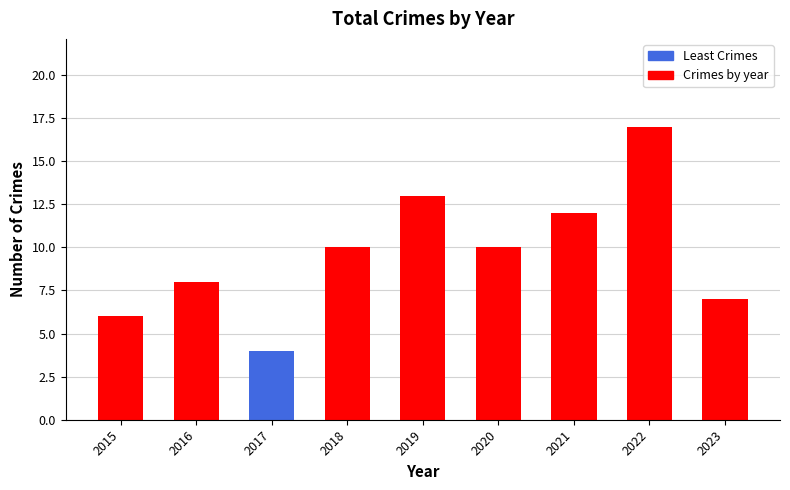

Rank the categories by value from lowest to highest.

2017, 2015, 2023, 2016, 2018, 2020, 2021, 2019, 2022